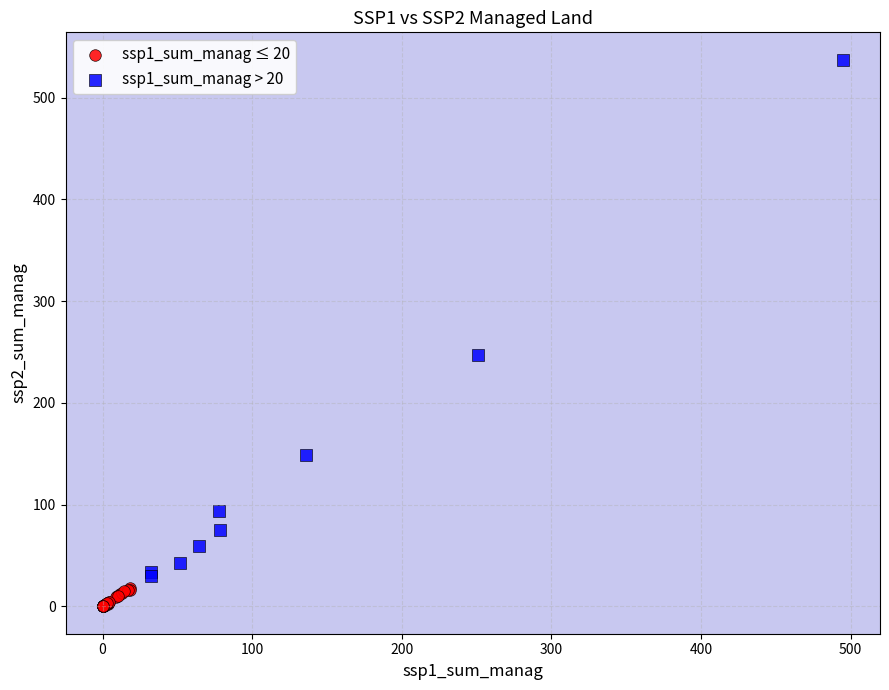

What are all the series names shown in the legend?

ssp1_sum_manag ≤ 20, ssp1_sum_manag > 20